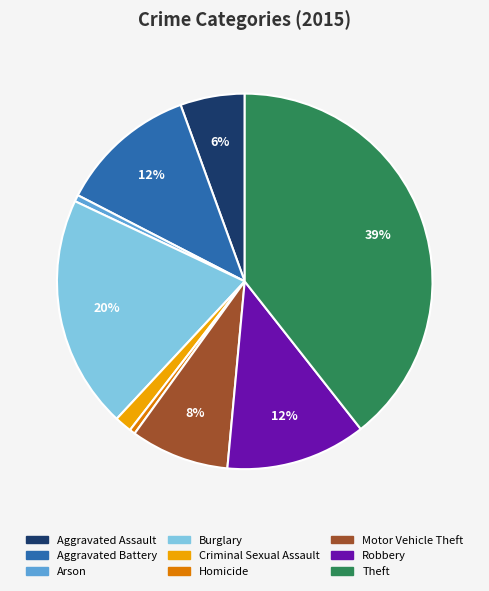

To the nearest percent, what is the average slice percentage?

11%